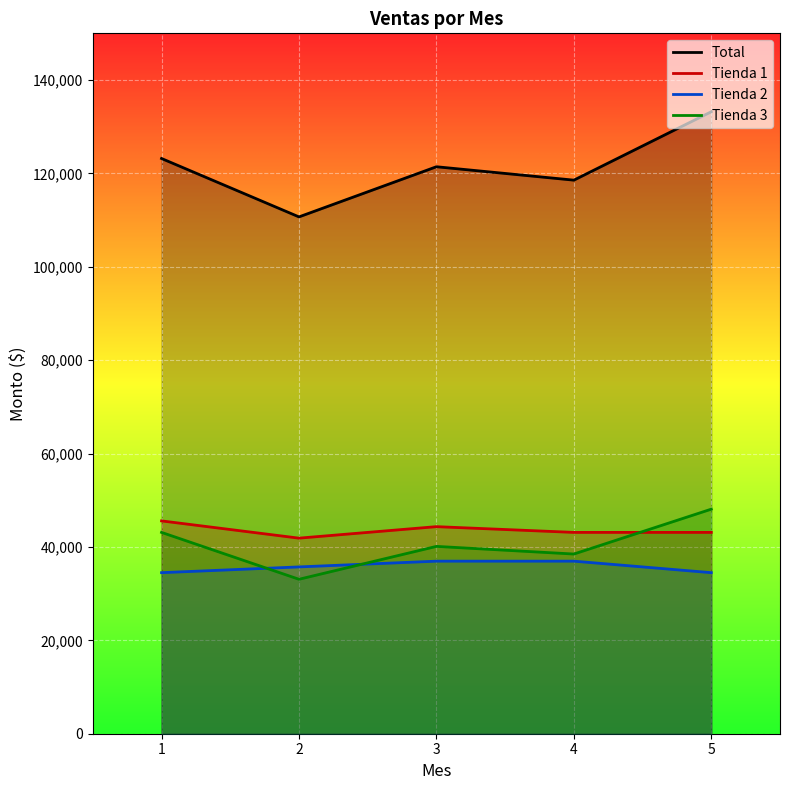

What are all the series names shown in the legend?

Total, Tienda 1, Tienda 2, Tienda 3